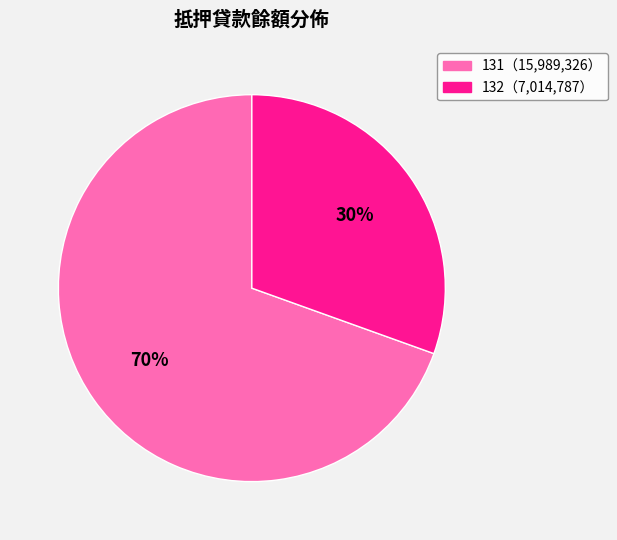

To the nearest percent, what is the average slice percentage?

50%